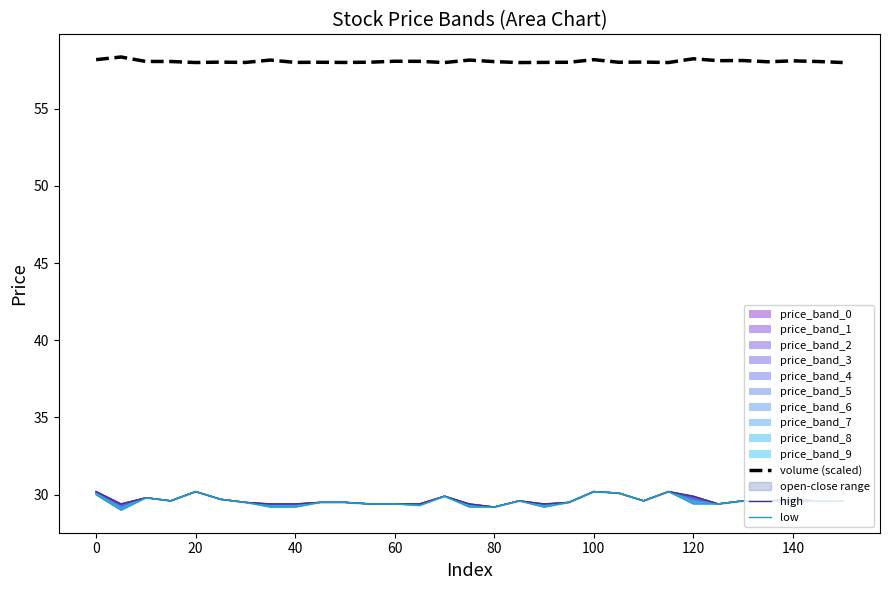

What is the lowest value of the volume (scaled) series?

58.0